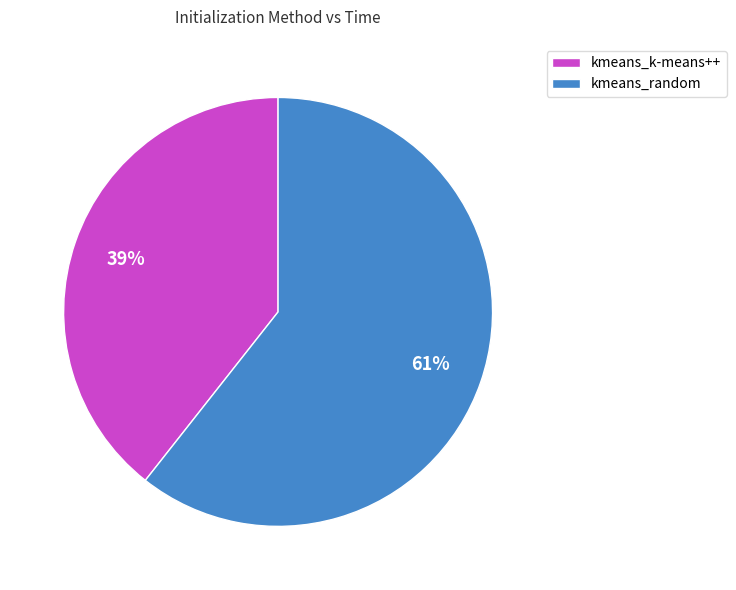

What is the largest slice in the pie chart?

kmeans_random